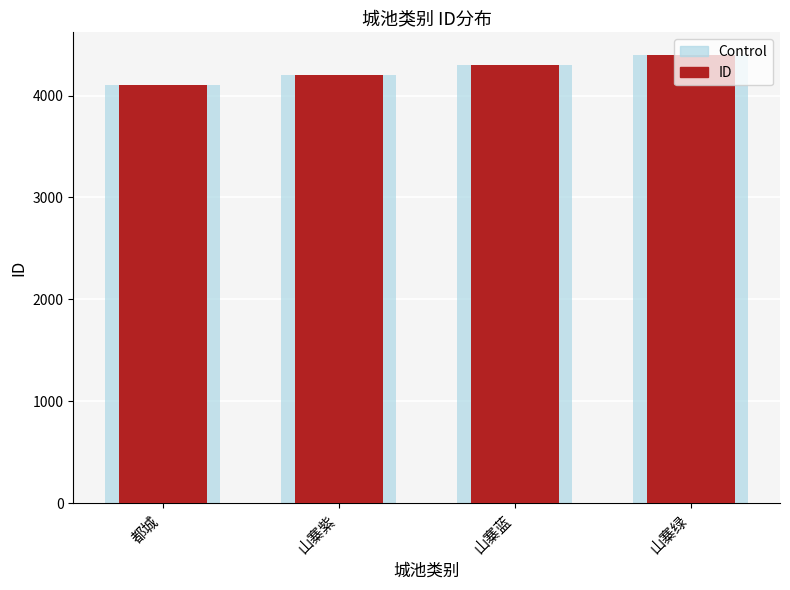

Where is Control nearest to the value 4250?

山寨紫